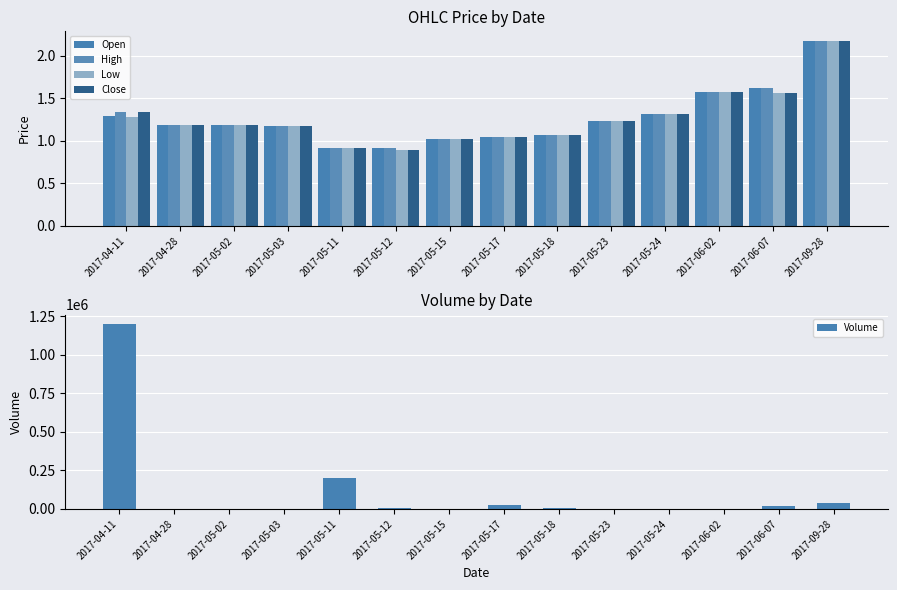

Is the value of High at 2017-05-24 greater than the value of Close at 2017-05-23?

Yes